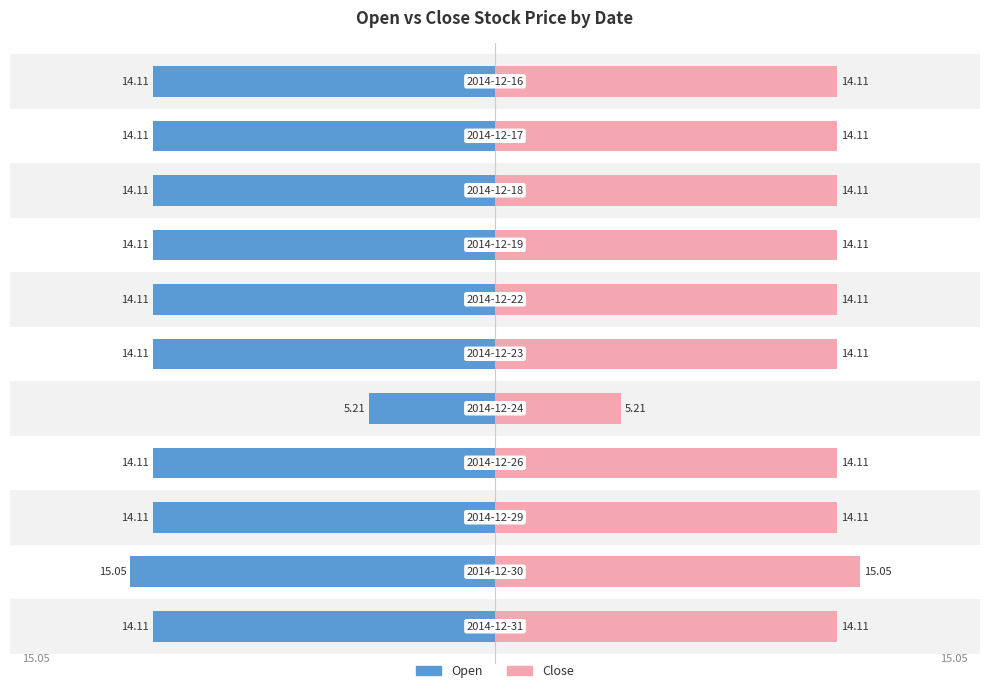

What is the value of the Close bar at the 1st from the left?

14.1